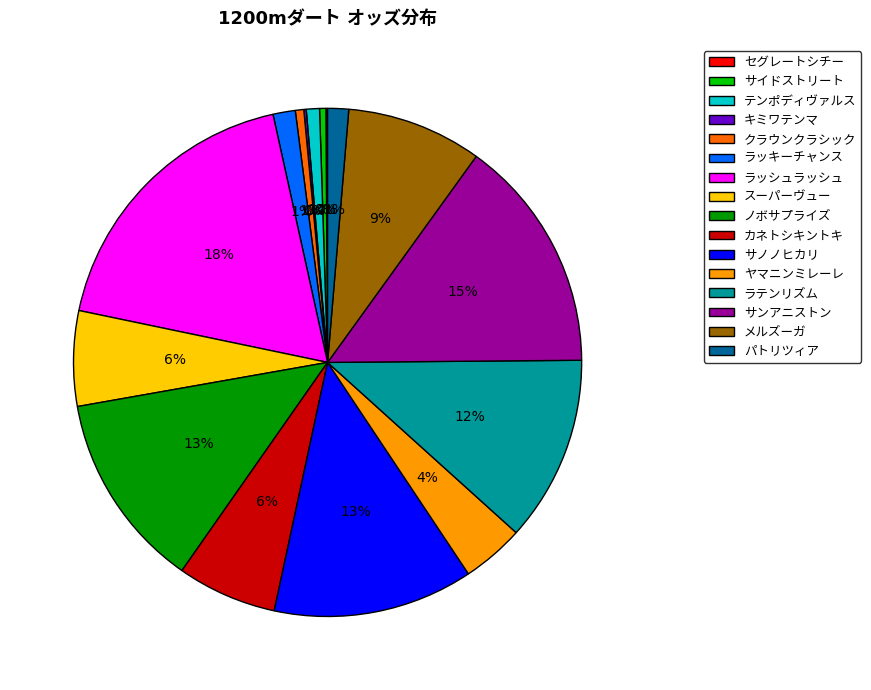

Does any single category account for the majority?

No